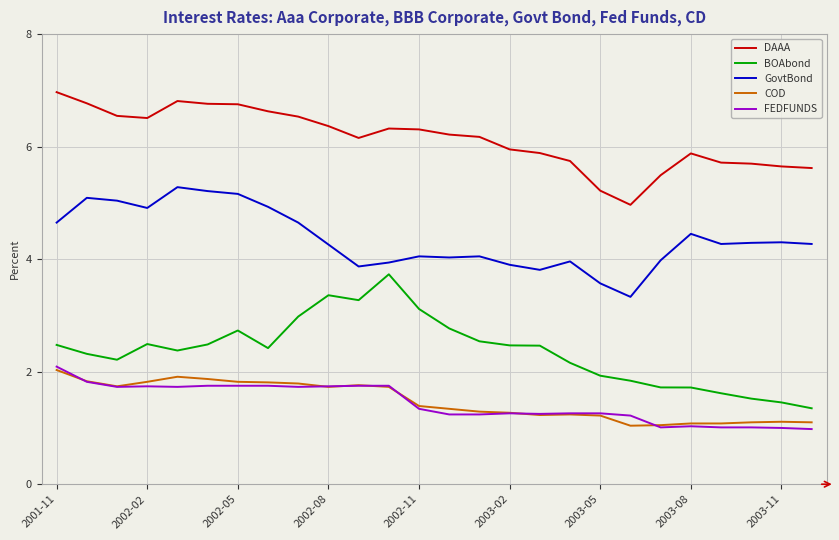

What is the highest value of the DAAA series?

7.0